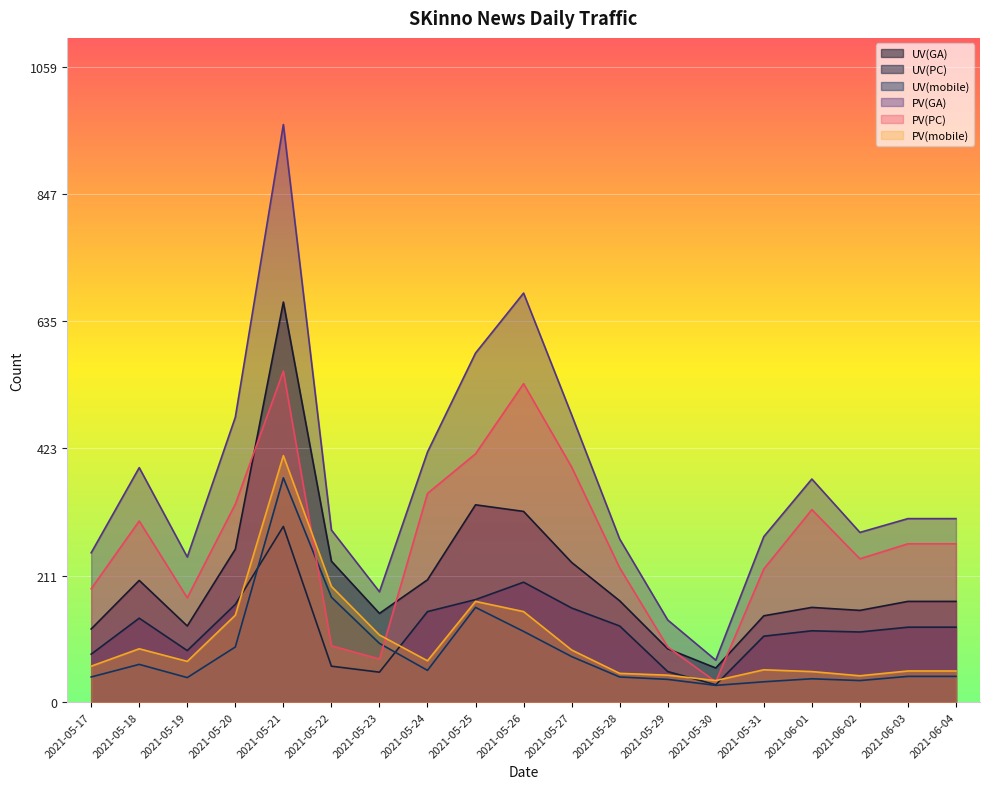

What is the average value of the UV(GA) series?

208